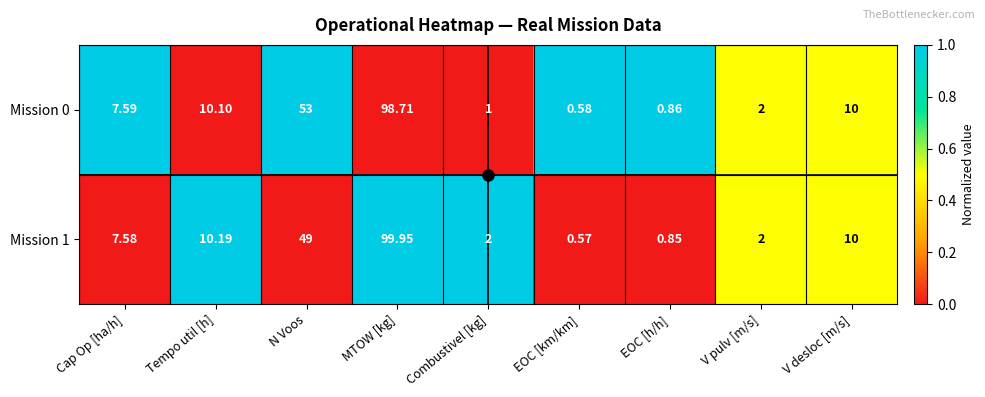

Which label corresponds to the smallest value in the chart?

EOC [km/km]